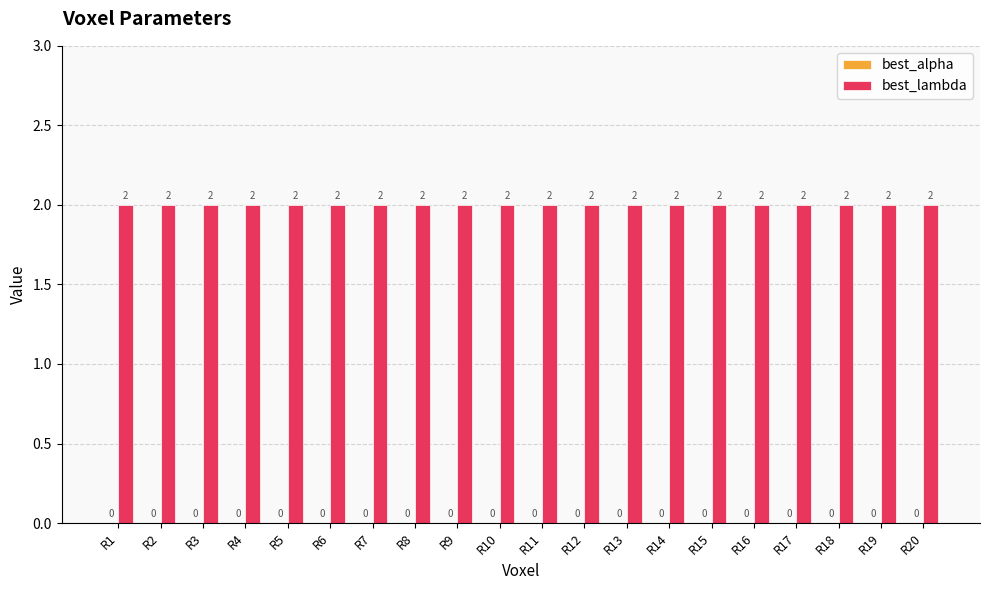

The best_lambda series shows 2 at R16. True or false?

True